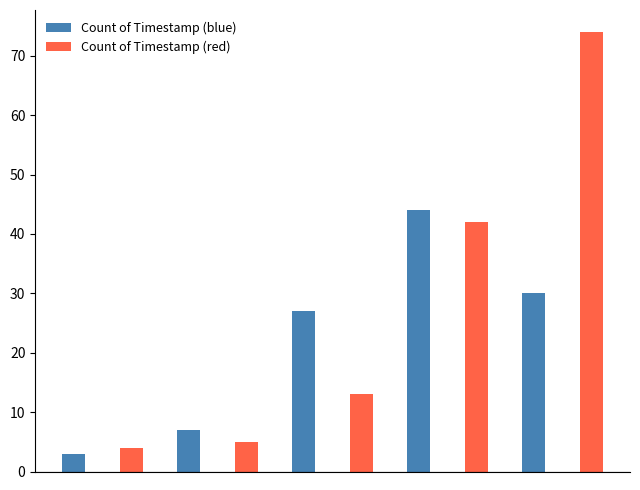

What is the difference between the second highest and second lowest values?

40